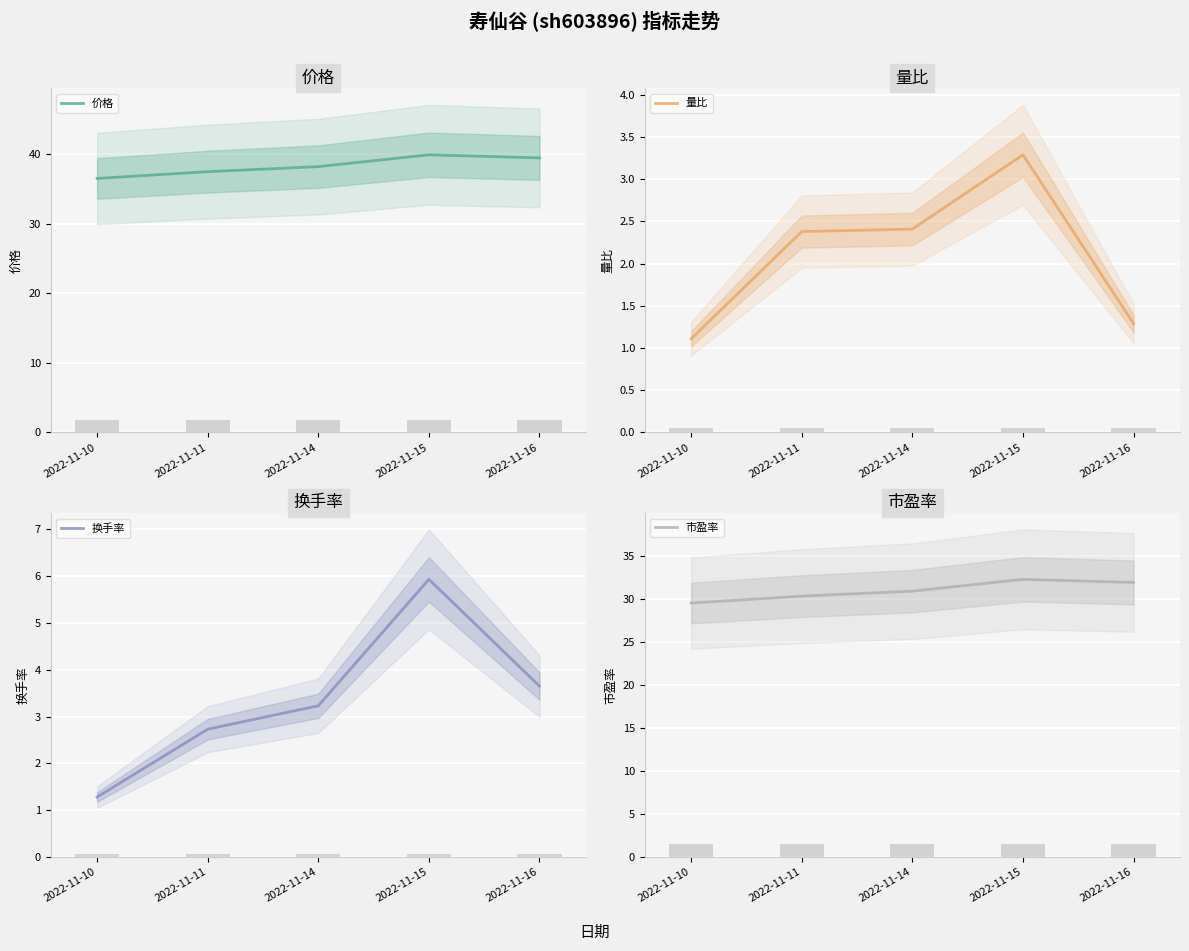

Reading left to right, transcribe all the data shown in this chart.

价格: 2022-11-10=36.5	2022-11-11=37.5	2022-11-14=38.2	2022-11-15=39.9	2022-11-16=39.4
量比: 2022-11-10=1.1	2022-11-11=2.4	2022-11-14=2.4	2022-11-15=3.3	2022-11-16=1.3
换手率: 2022-11-10=1.3	2022-11-11=2.7	2022-11-14=3.2	2022-11-15=5.9	2022-11-16=3.6
市盈率: 2022-11-10=29.5	2022-11-11=30.3	2022-11-14=30.9	2022-11-15=32.2	2022-11-16=31.9